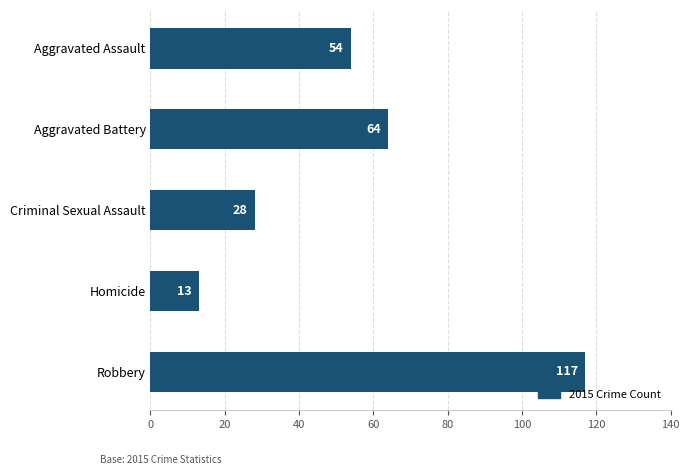

The value at Aggravated Assault is 35. True or false?

False